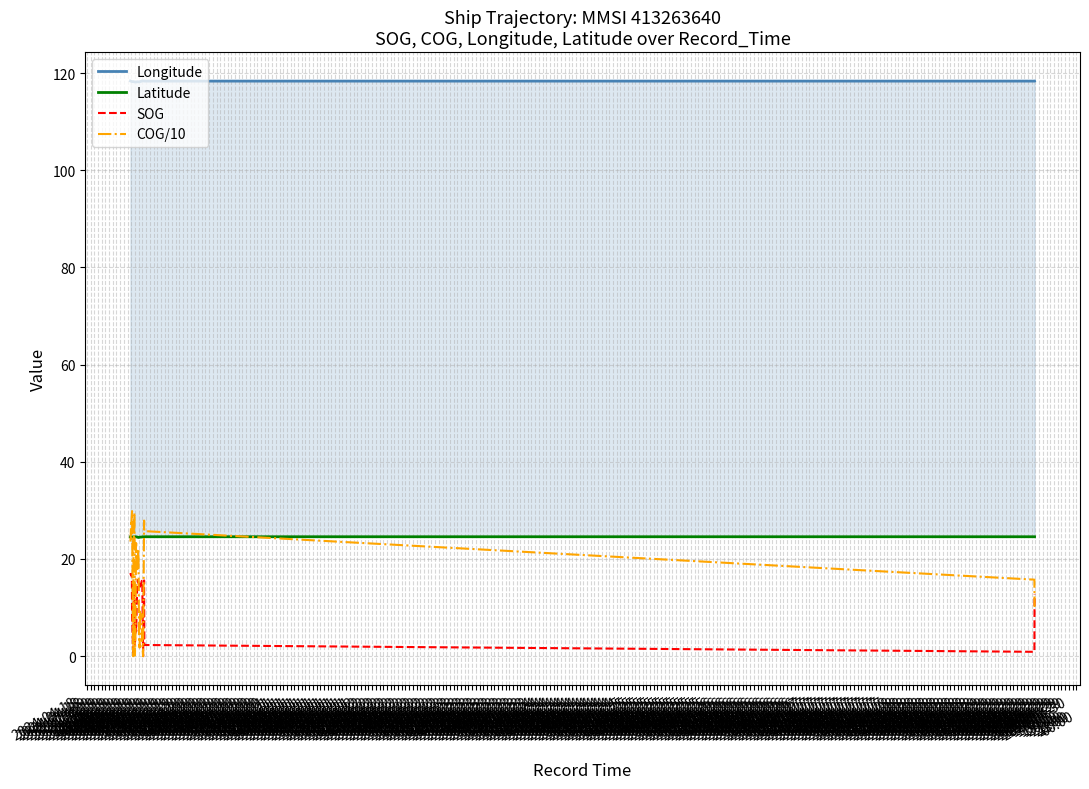

Reading left to right, extract all data points from this chart.

Longitude: 118.4	118.4	118.3	118.3	118.3	118.3	118.3	118.3	118.2	118.2	118.2	118.2	118.2	118.2	118.2	118.2	118.2	118.2	118.2	118.2	118.2	118.2	118.2	118.2	118.2	118.2	118.2	118.3	118.3	118.3	118.3	118.4	118.4	118.4	118.4	118.4	118.4	118.4	118.4	118.4
Latitude: 24.5	24.5	24.5	24.5	24.5	24.5	24.5	24.5	24.5	24.5	24.5	24.5	24.5	24.6	24.6	24.6	24.6	24.5	24.5	24.5	24.5	24.5	24.4	24.5	24.5	24.5	24.5	24.5	24.5	24.5	24.5	24.5	24.5	24.5	24.6	24.6	24.6	24.6	24.6	24.6
SOG: 17.1	16.8	16.8	16.6	16.9	16.8	16.0	8.7	0.1	5.9	15.0	15.3	14.7	2.5	6.1	6.6	5.1	15.1	15.2	15.6	15.7	15.5	15.1	14.6	14.8	14.5	14.3	14.8	14.8	14.8	15.1	15.3	15.5	15.3	15.1	0.0	15.6	2.3	0.9	12.7
COG/10: 23.6	24.8	26.8	27.9	27.5	28.7	29.2	29.9	0.0	23.9	23.2	28.2	29.6	0.1	4.9	22.8	23.3	17.5	18.4	18.7	21.4	21.9	22.0	3.9	1.8	3.8	9.2	8.1	8.7	8.3	8.6	7.3	6.4	2.6	2.5	0.0	27.9	25.7	15.8	10.1